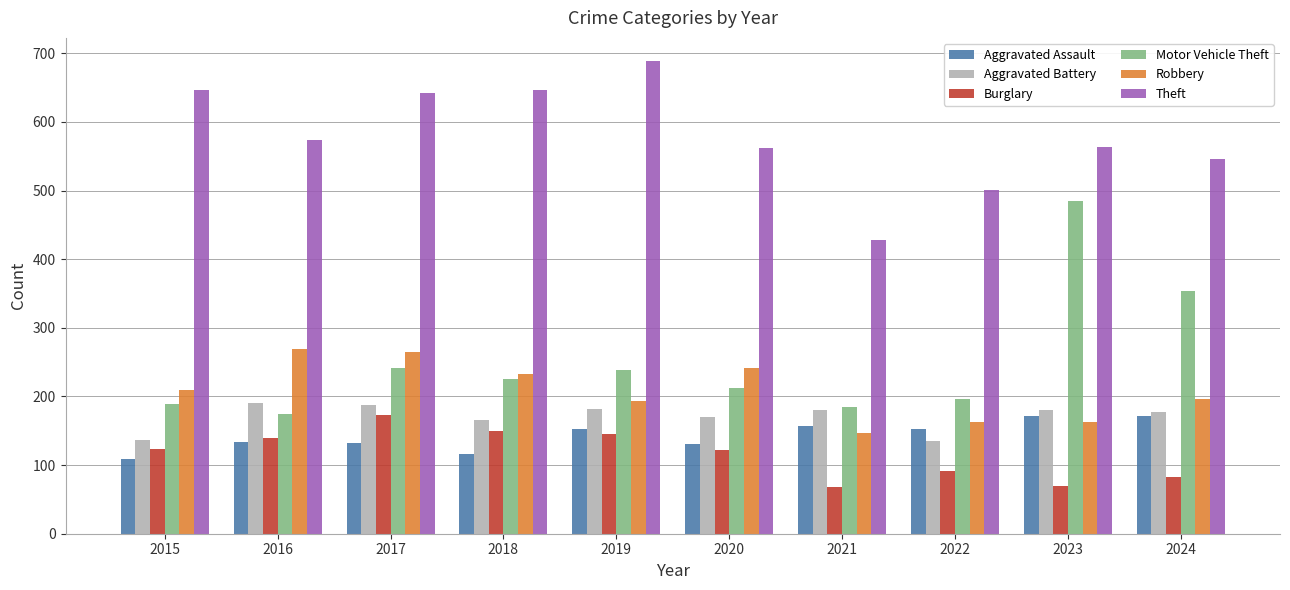

How many data points in Burglary are less than 123?

5